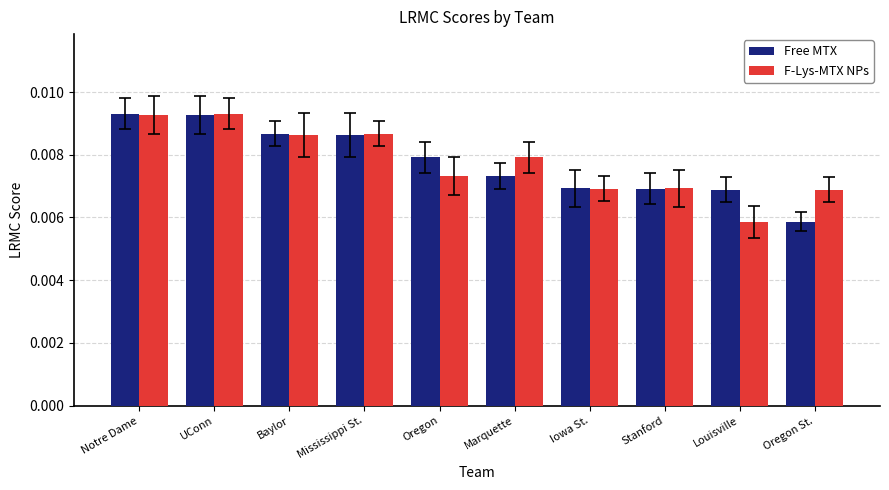

Which series changed the most between UConn and Oregon St.?

Free MTX